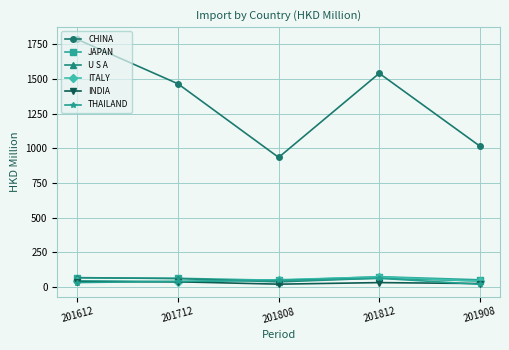

What is the difference between the THAILAND values at 201808 and 201908?

28.2